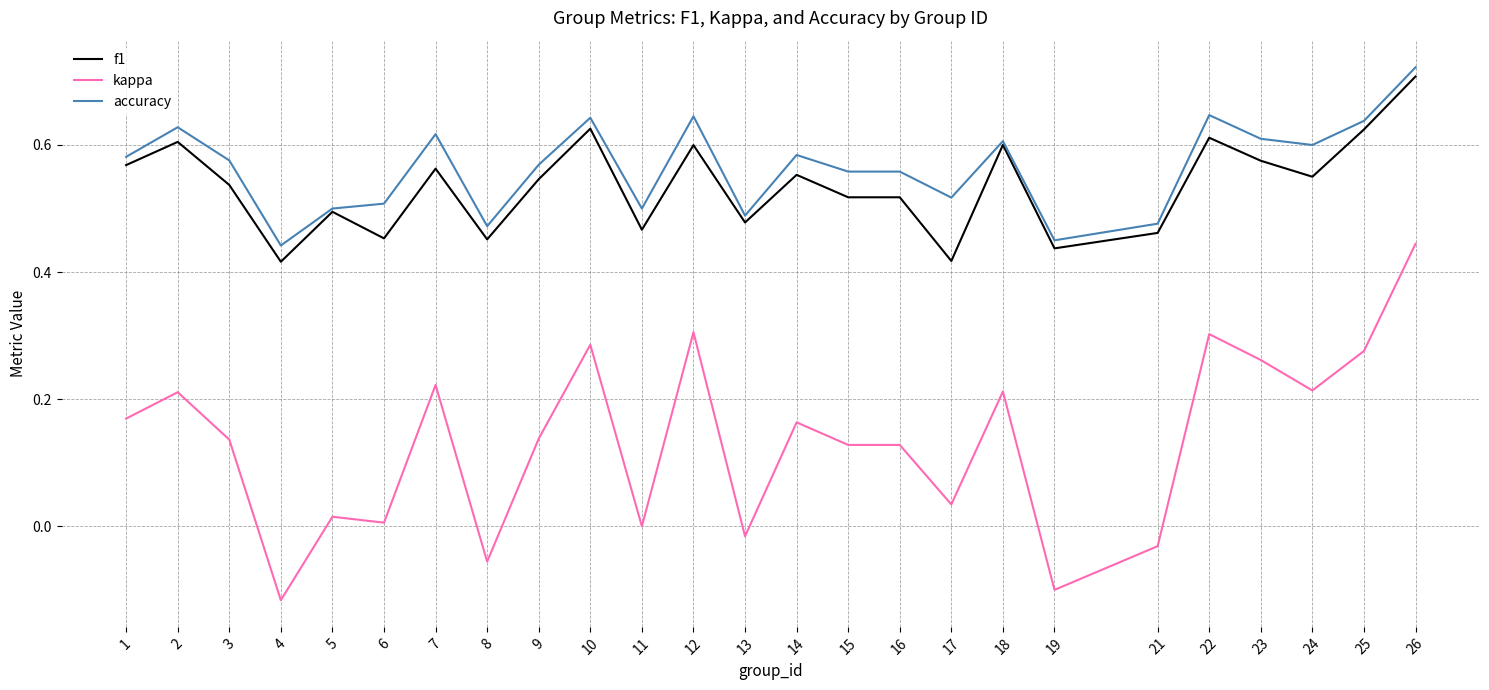

Which series changed the most between 4 and 18?

kappa